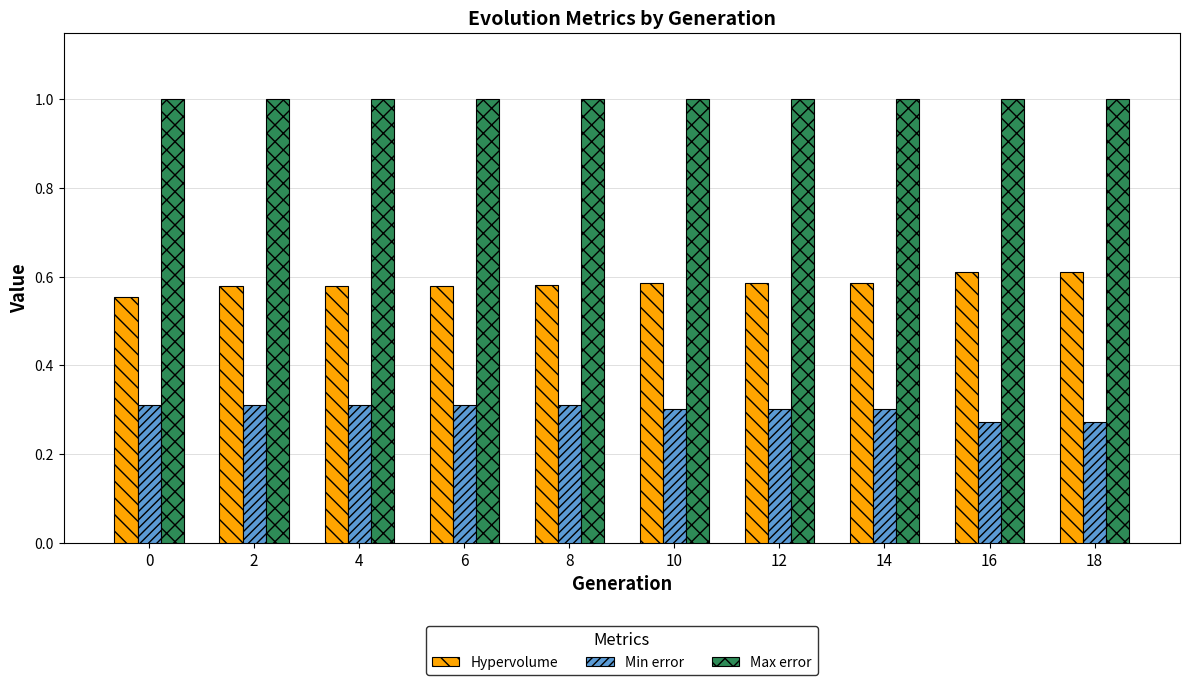

What is the difference between the highest and lowest values at 10?

0.7